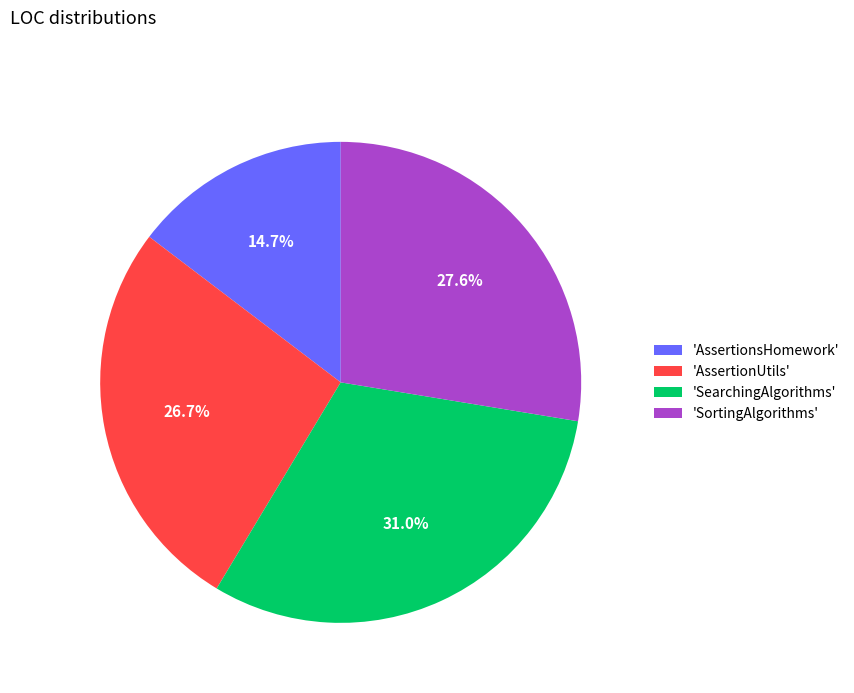

Between 'AssertionUtils' and 'SortingAlgorithms', which is larger?

'SortingAlgorithms'